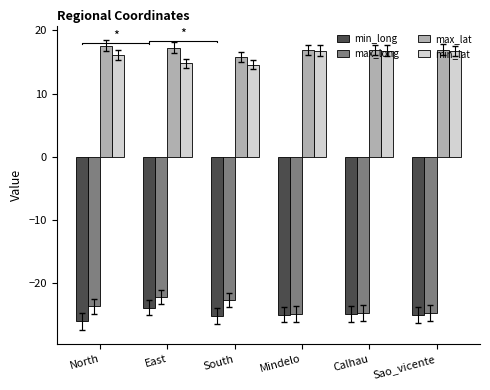

Which category has the highest value in the max_lat series?

North